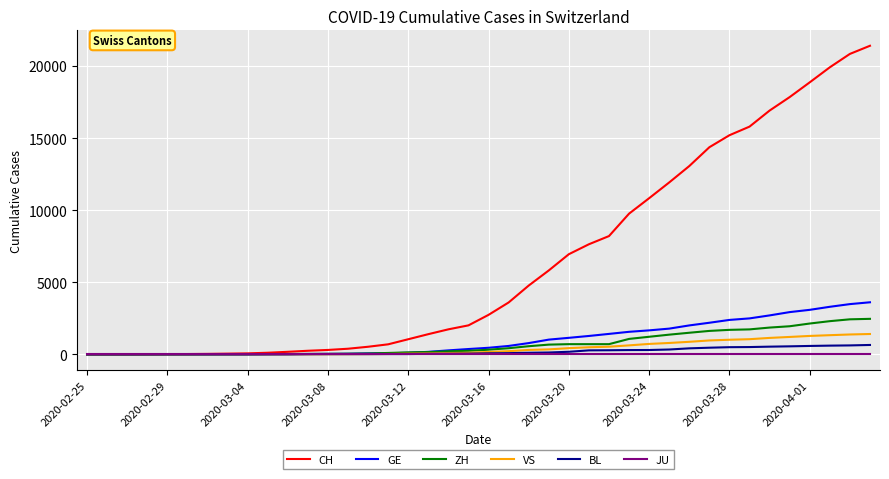

Which series has the largest total across all categories?

CH